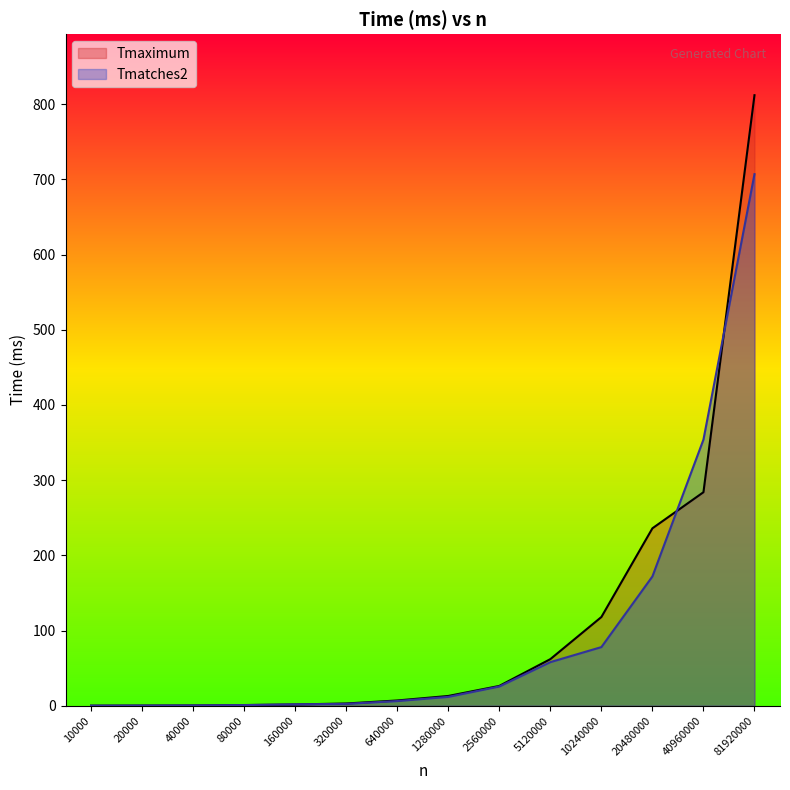

Which series ends up on top after the final intersection of Tmaximum and Tmatches2?

Tmaximum